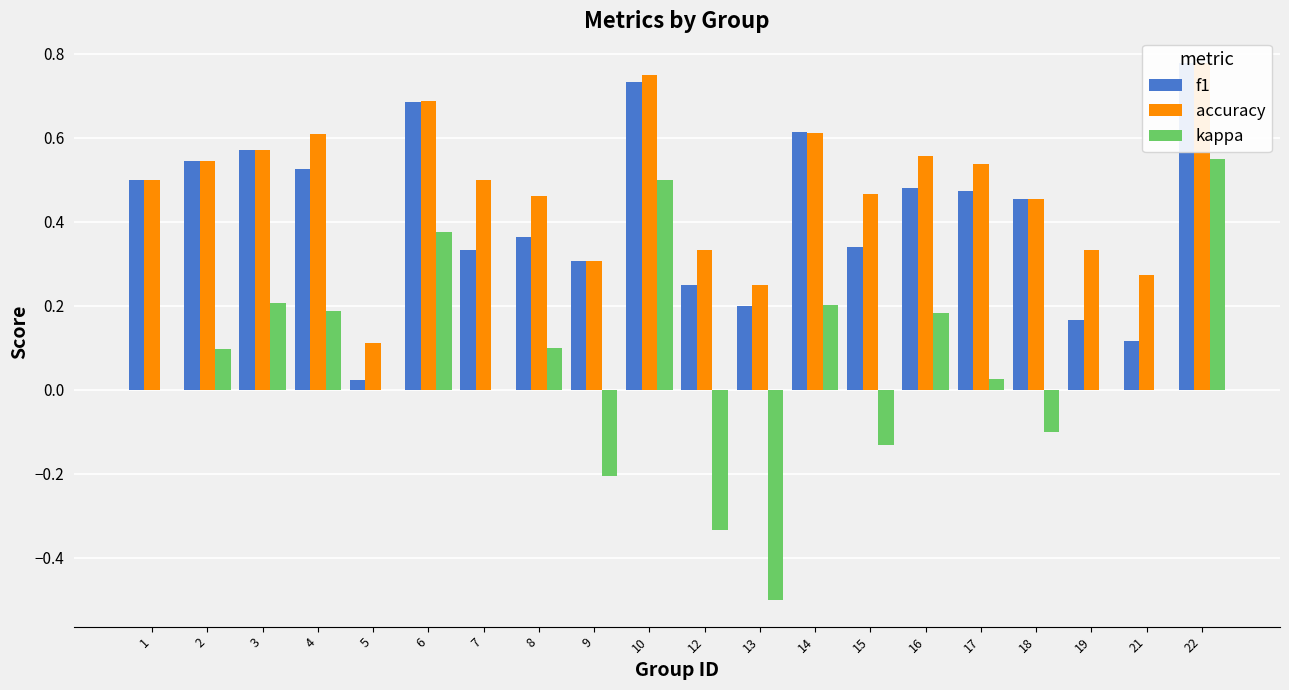

Rank the series by their maximum value, from highest to lowest.

f1, accuracy, kappa